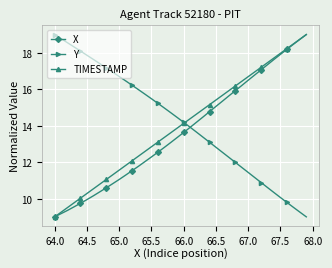

Does the chart have visible grid lines?

Yes